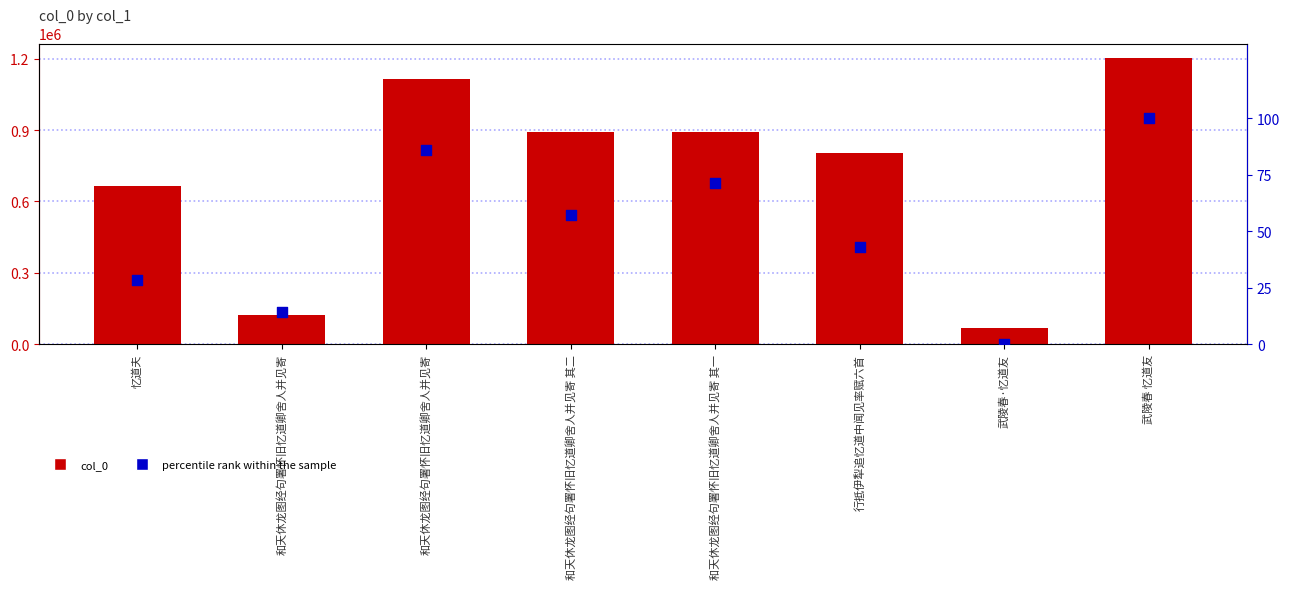

Which series contains the highest Y value?

col_0